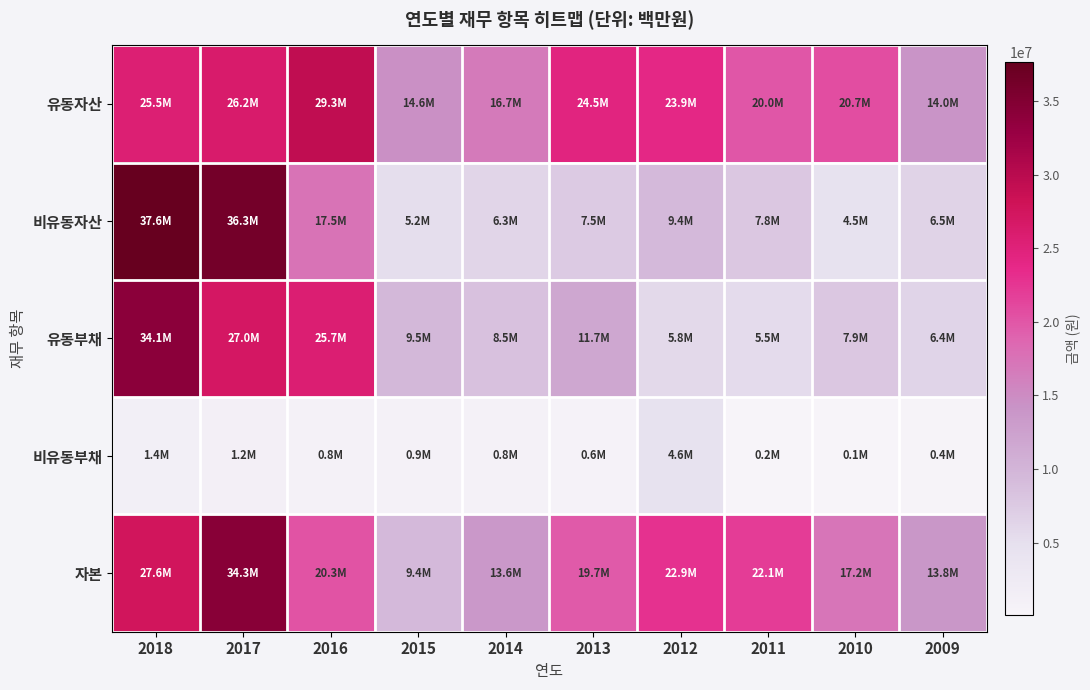

Rank the series at 2009 from lowest to highest value.

비유동부채, 유동부채, 비유동자산, 자본, 유동자산